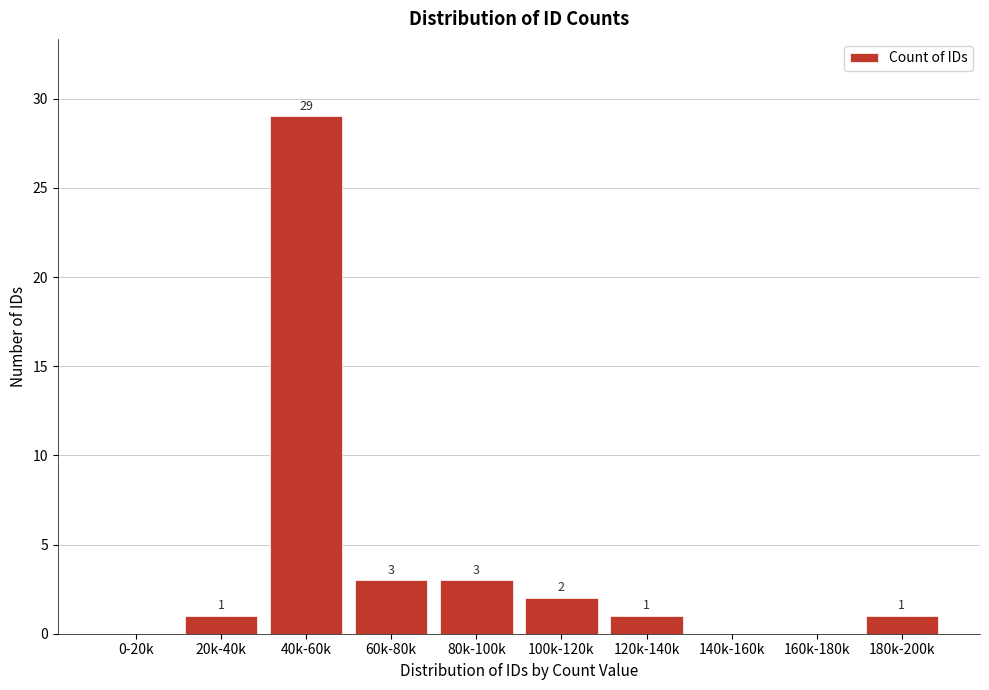

Reading left to right, list all the values displayed in this chart.

0-20k=0	20k-40k=1	40k-60k=29	60k-80k=3	80k-100k=3	100k-120k=2	120k-140k=1	140k-160k=0	160k-180k=0	180k-200k=1